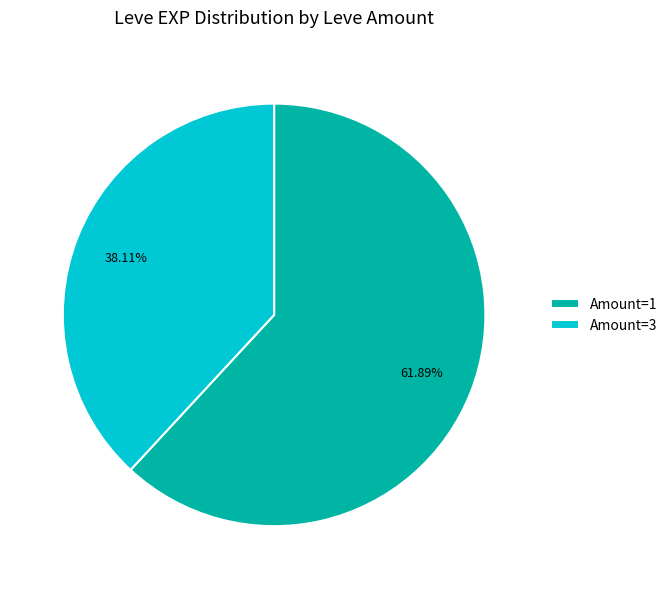

Which has a higher value, Amount=3 or Amount=1?

Amount=1